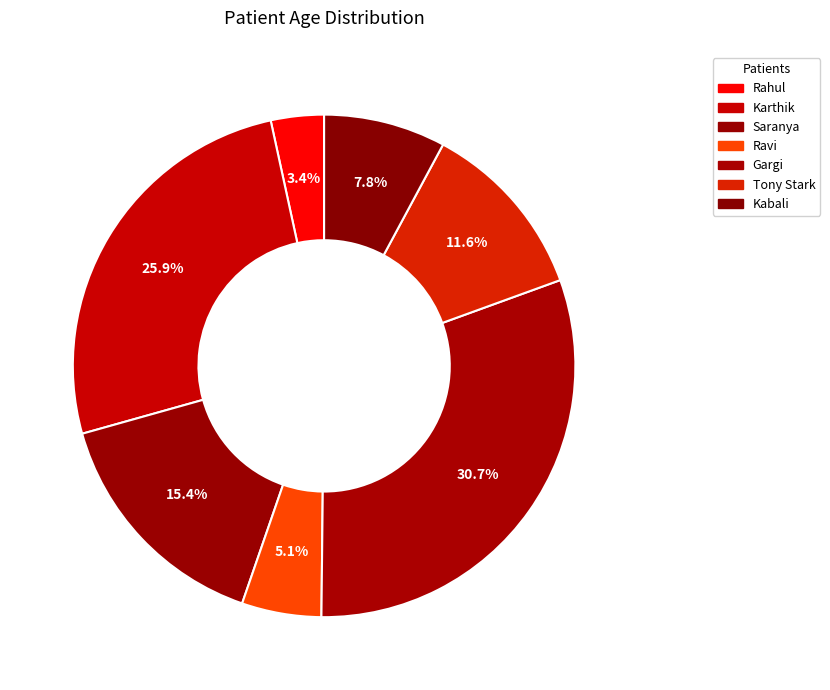

Rank the categories by value from lowest to highest.

Rahul, Ravi, Kabali, Tony Stark, Saranya, Karthik, Gargi